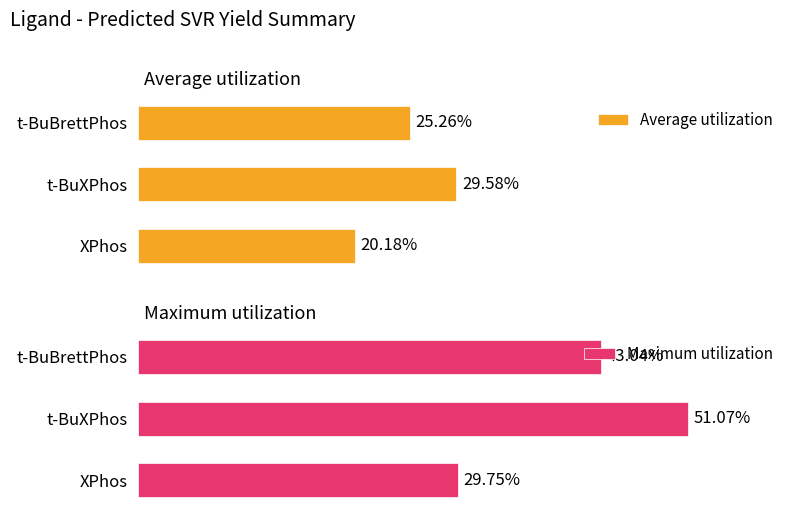

At which label does Maximum utilization reach its peak?

t-BuXPhos